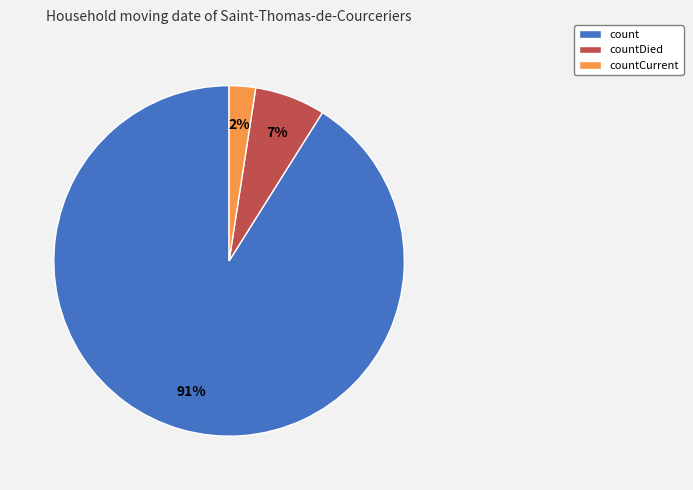

True or false: count accounts for 91% of the total.

True